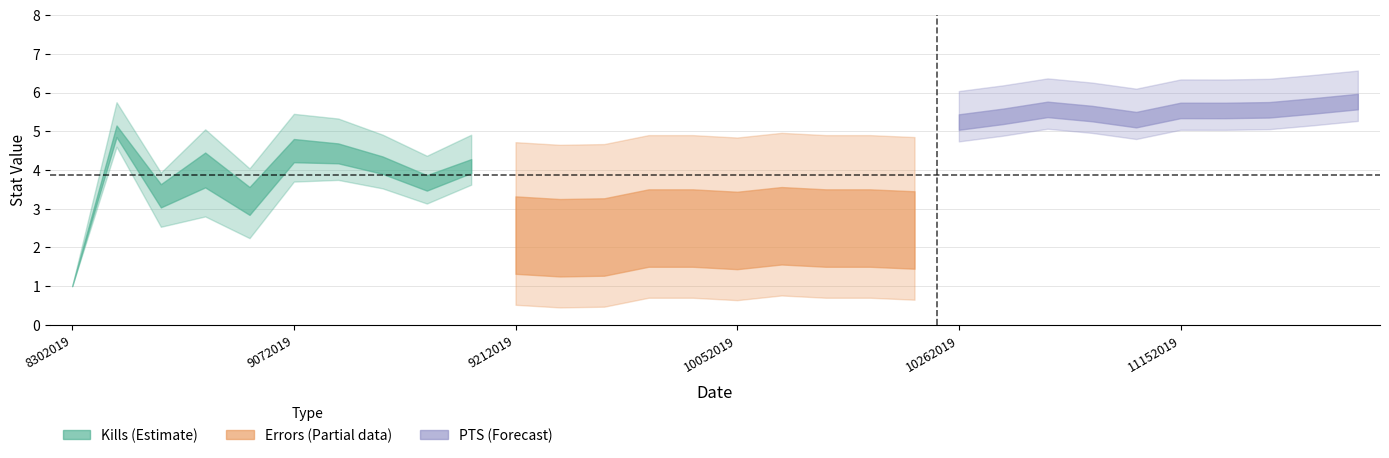

Between 9252019 and 10182019, which is larger?

10182019